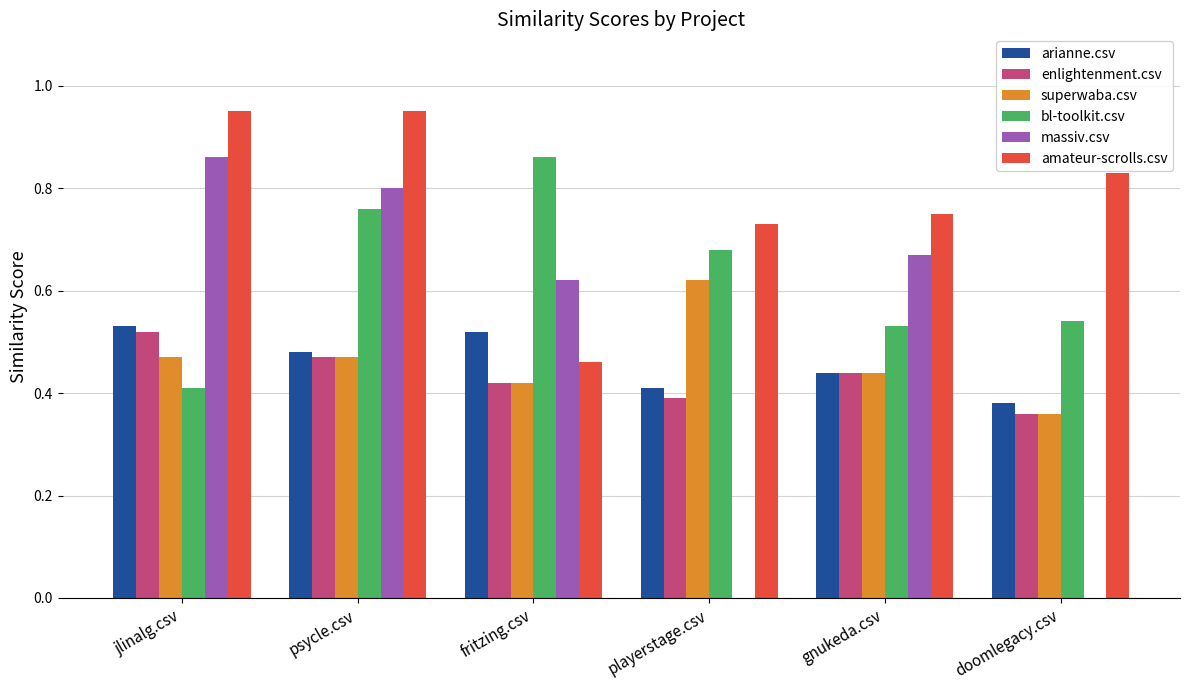

What is the sum of all superwaba.csv values?

2.8